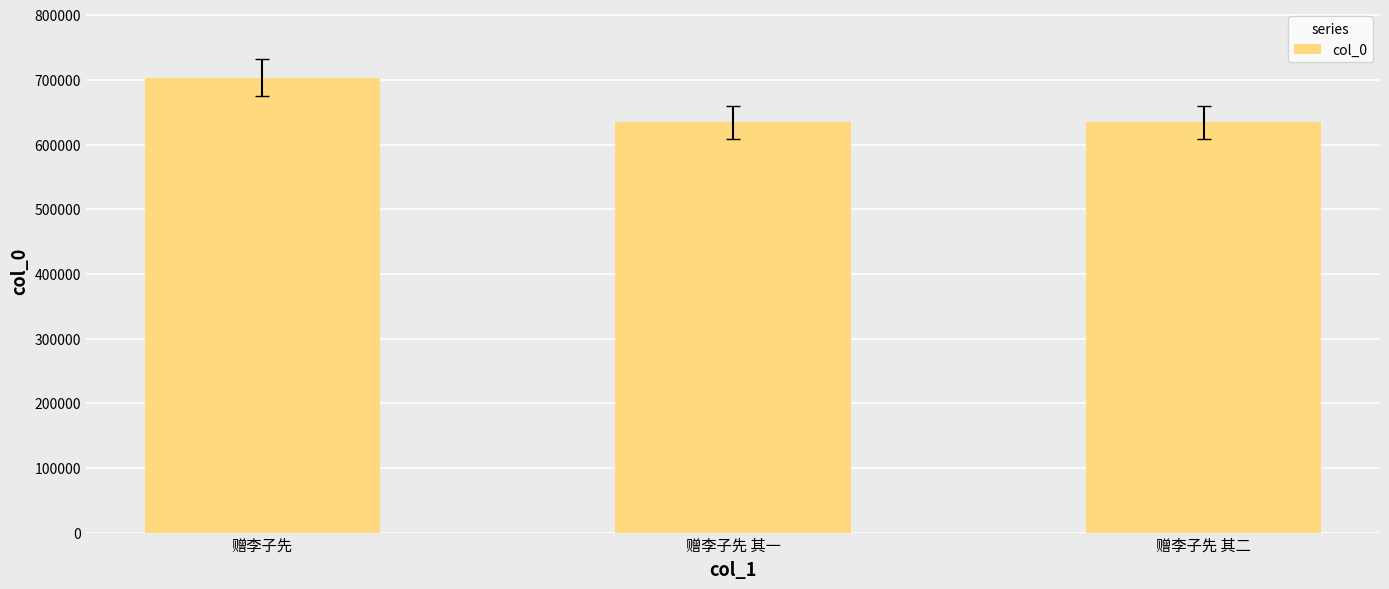

The chart shows a value of 703345 at 赠李子先. True or false?

True